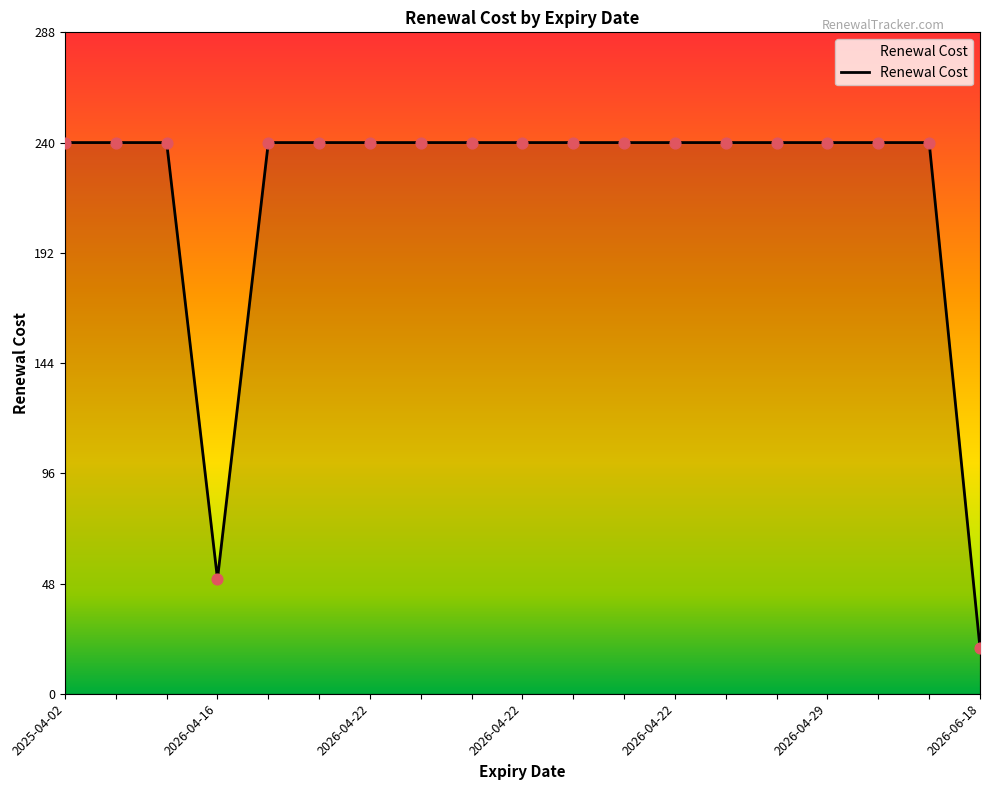

What is the difference between the maximum and minimum values?

220